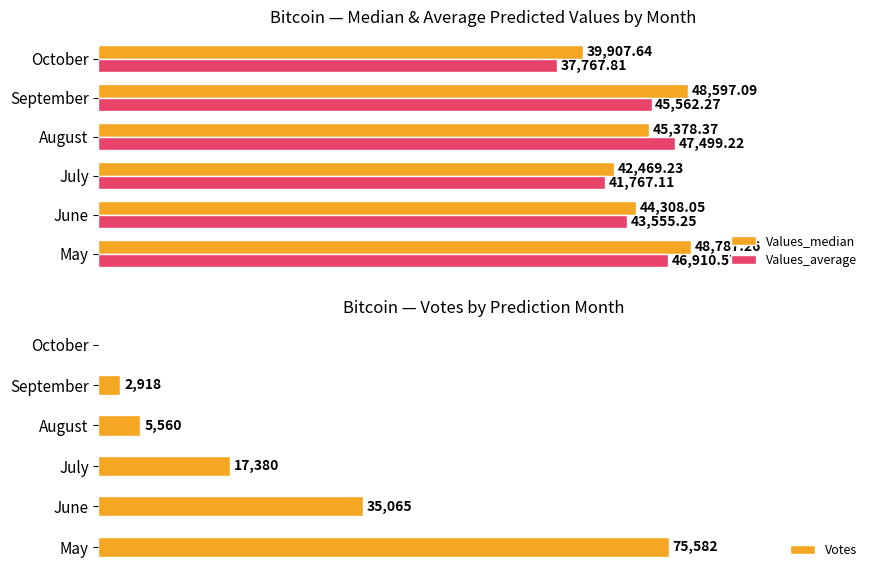

At which label does Values_average reach its peak?

August